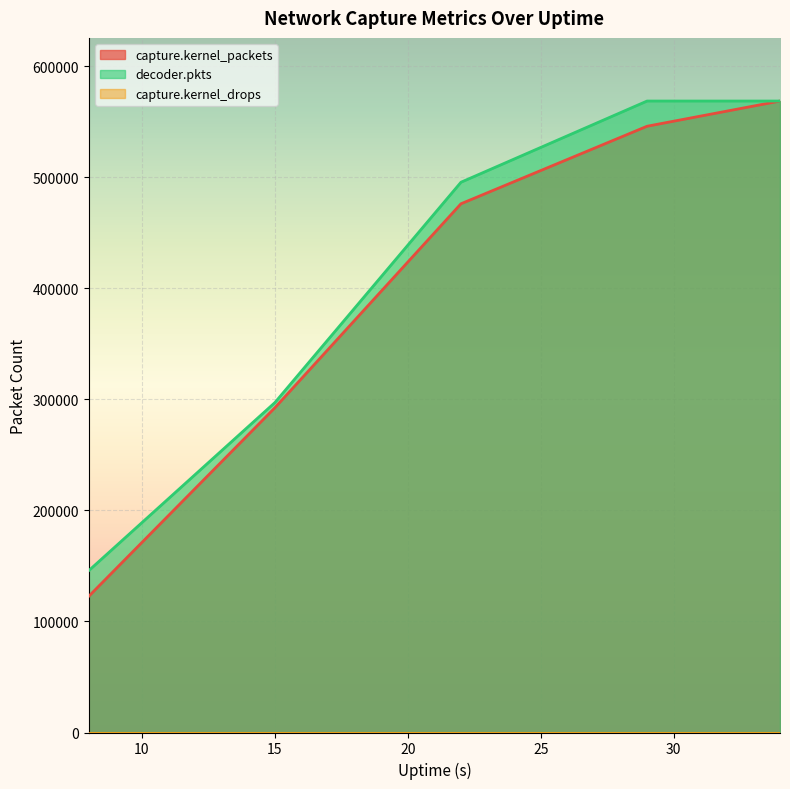

Which series changed the most between 8 and 29?

capture.kernel_packets